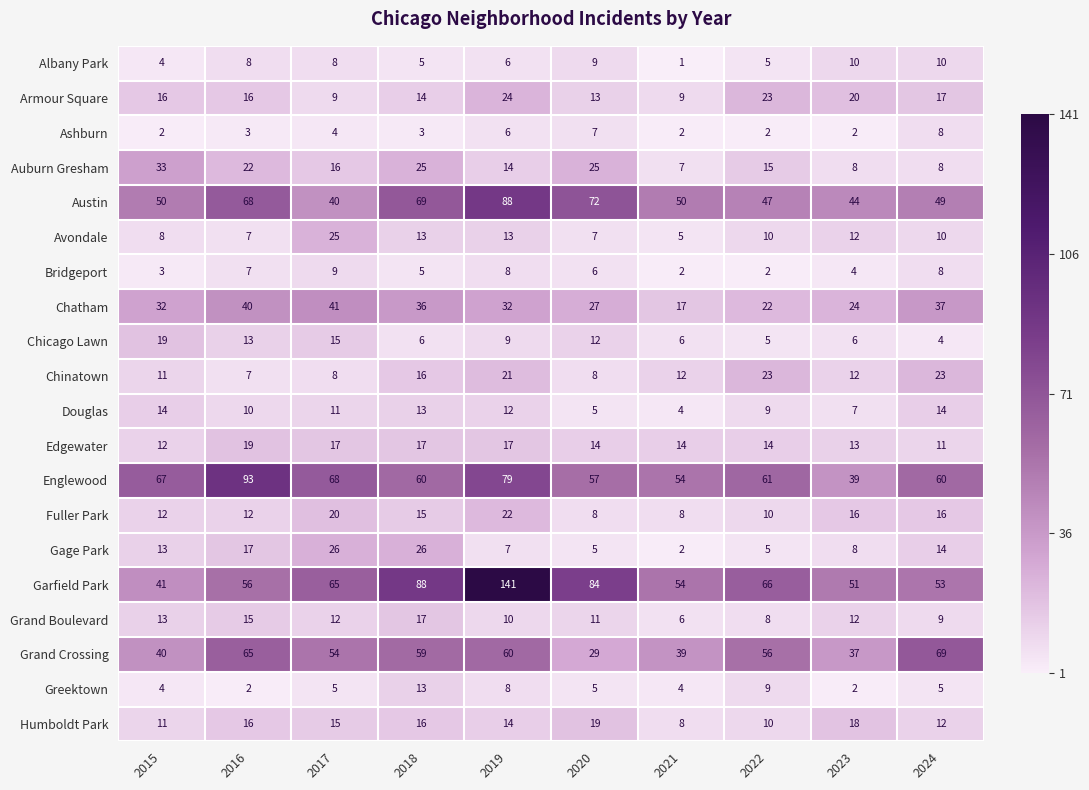

Which series has the largest range (max minus min)?

Garfield Park